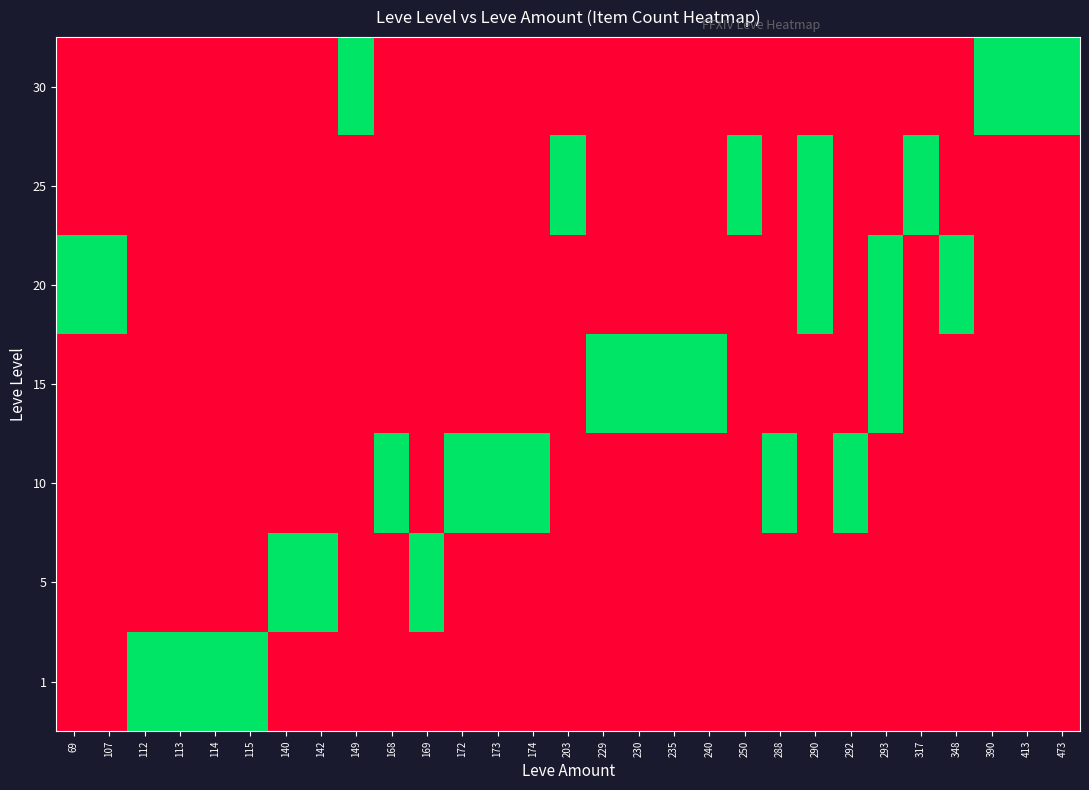

Reading right to left, list all the values displayed in this chart.

1: 473=0	413=0	390=0	348=0	317=0	293=0	292=0	290=0	288=0	250=0	240=0	235=0	230=0	229=0	203=0	174=0	173=0	172=0	169=0	168=0	149=0	142=0	140=0	115=1	114=1	113=1	112=1	107=0	69=0
5: 473=0	413=0	390=0	348=0	317=0	293=0	292=0	290=0	288=0	250=0	240=0	235=0	230=0	229=0	203=0	174=0	173=0	172=0	169=1	168=0	149=0	142=1	140=1	115=0	114=0	113=0	112=0	107=0	69=0
10: 473=0	413=0	390=0	348=0	317=0	293=0	292=1	290=0	288=1	250=0	240=0	235=0	230=0	229=0	203=0	174=1	173=1	172=1	169=0	168=1	149=0	142=0	140=0	115=0	114=0	113=0	112=0	107=0	69=0
15: 473=0	413=0	390=0	348=0	317=0	293=1	292=0	290=0	288=0	250=0	240=1	235=1	230=1	229=1	203=0	174=0	173=0	172=0	169=0	168=0	149=0	142=0	140=0	115=0	114=0	113=0	112=0	107=0	69=0
20: 473=0	413=0	390=0	348=1	317=0	293=1	292=0	290=1	288=0	250=0	240=0	235=0	230=0	229=0	203=0	174=0	173=0	172=0	169=0	168=0	149=0	142=0	140=0	115=0	114=0	113=0	112=0	107=1	69=1
25: 473=0	413=0	390=0	348=0	317=1	293=0	292=0	290=1	288=0	250=1	240=0	235=0	230=0	229=0	203=1	174=0	173=0	172=0	169=0	168=0	149=0	142=0	140=0	115=0	114=0	113=0	112=0	107=0	69=0
30: 473=1	413=1	390=1	348=0	317=0	293=0	292=0	290=0	288=0	250=0	240=0	235=0	230=0	229=0	203=0	174=0	173=0	172=0	169=0	168=0	149=1	142=0	140=0	115=0	114=0	113=0	112=0	107=0	69=0